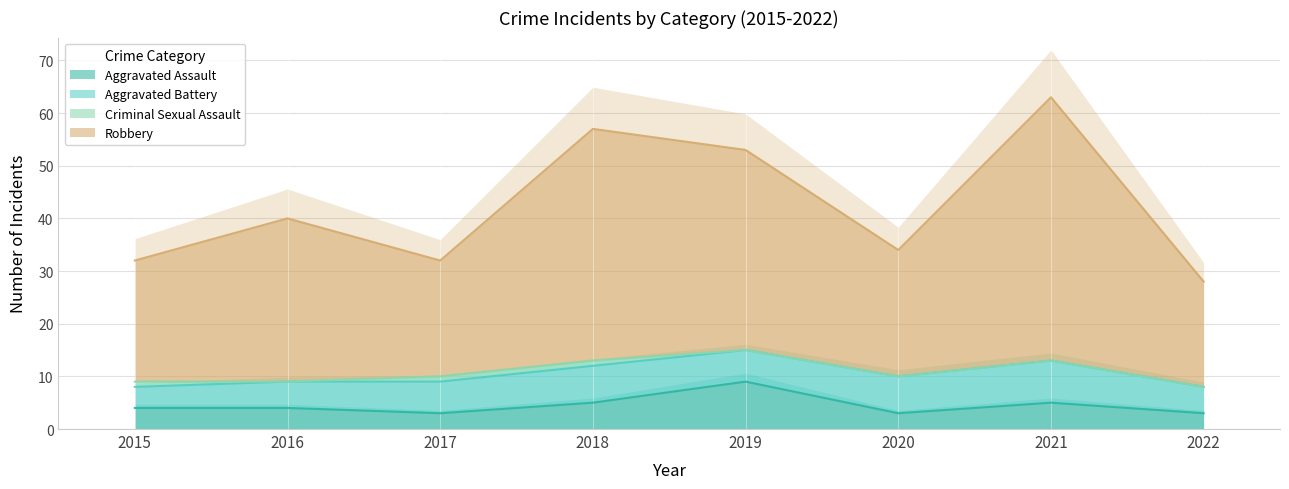

Between 2021 and 2020, which is larger?

2021